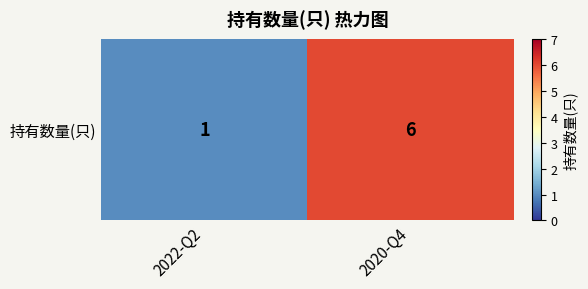

True or false: the data shows 0 at 2022-Q2.

False